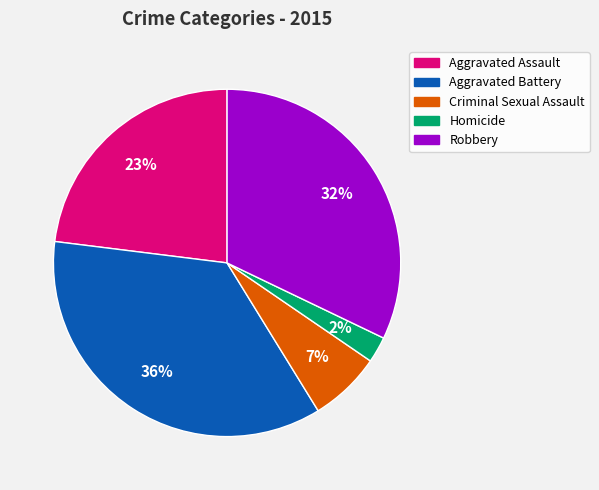

Is the sum of Criminal Sexual Assault and Aggravated Assault greater than half?

No